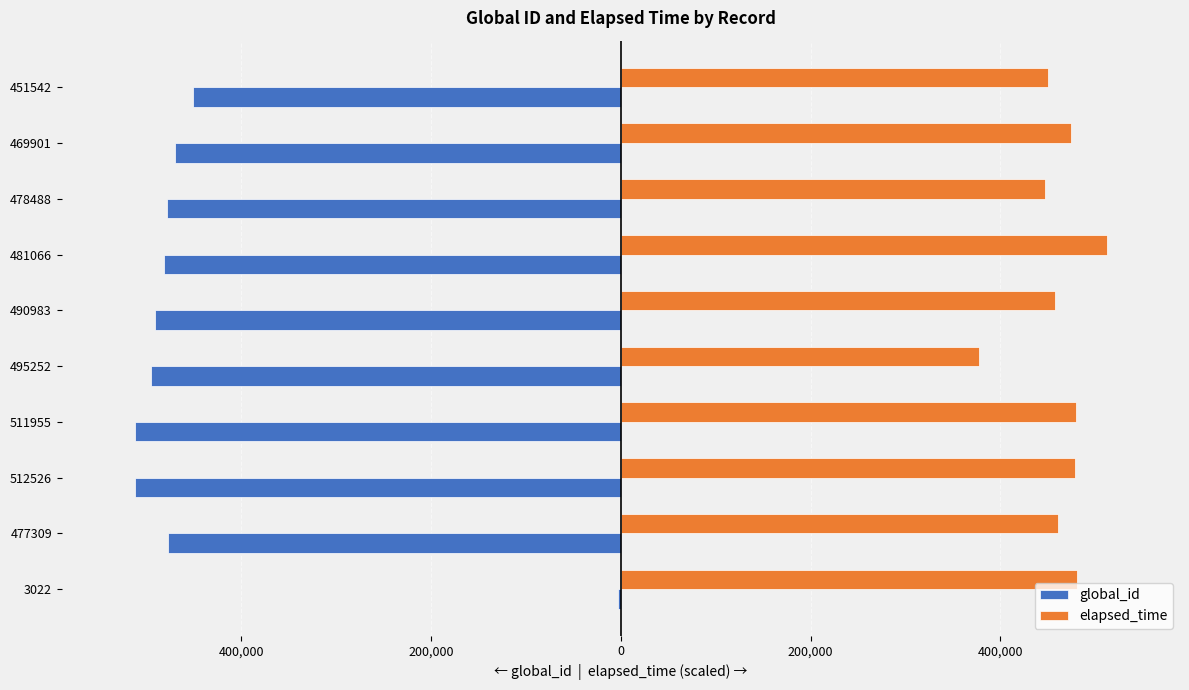

What are all the series names shown in the legend?

global_id, elapsed_time